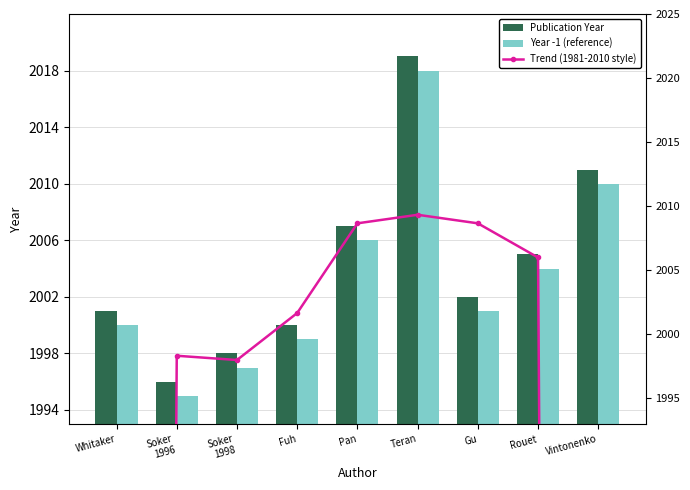

What is the label of the 9th bar from the right?

Whitaker